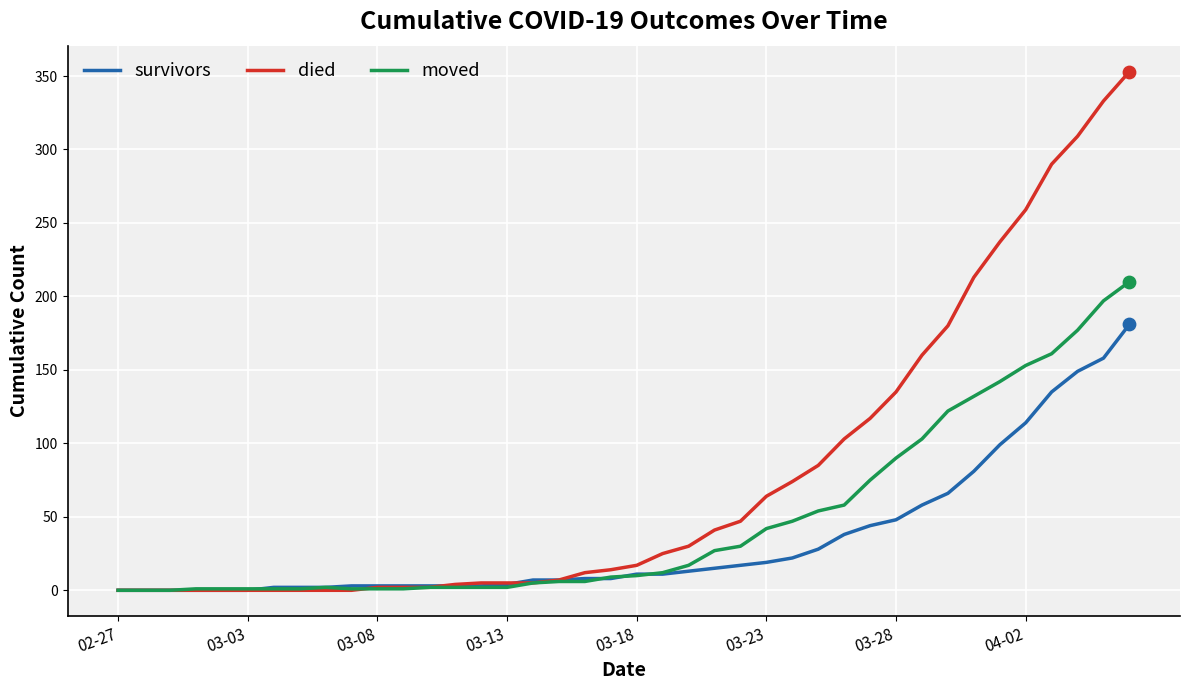

At how many categories does at least one series exceed 273?

4